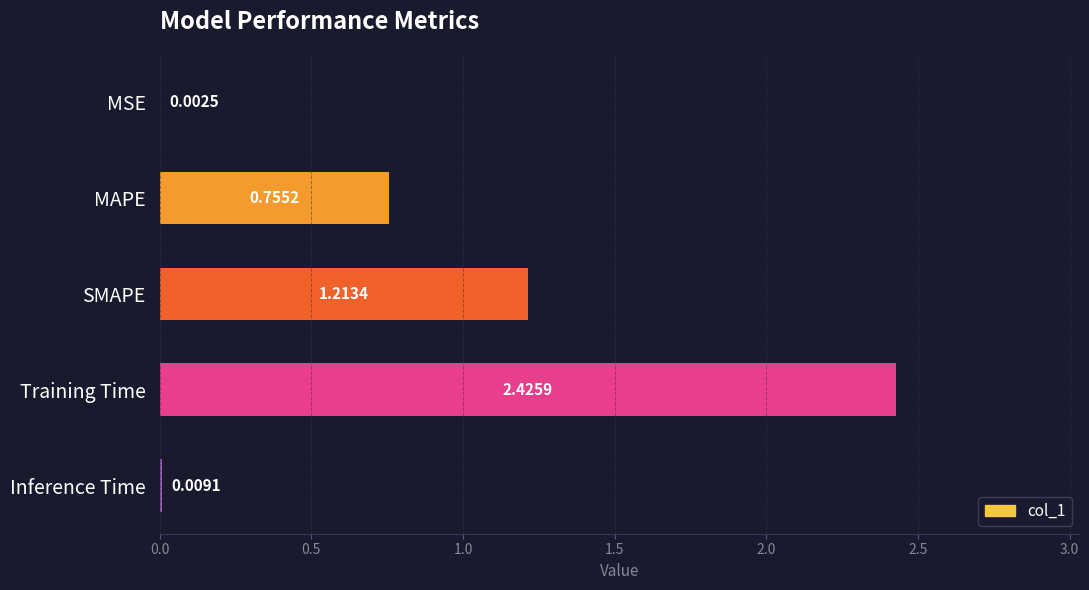

What is the sum of all values?

4.4